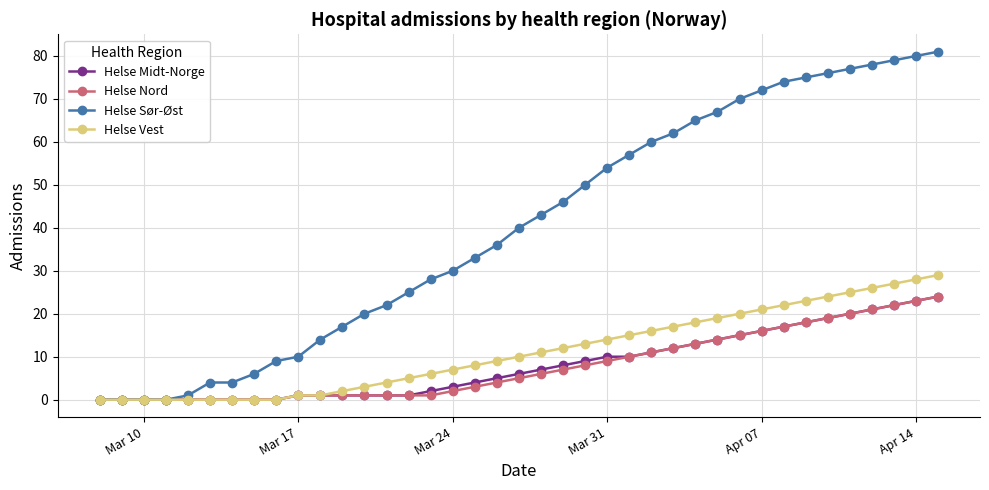

Which series has the largest range (max minus min)?

Helse Sør-Øst